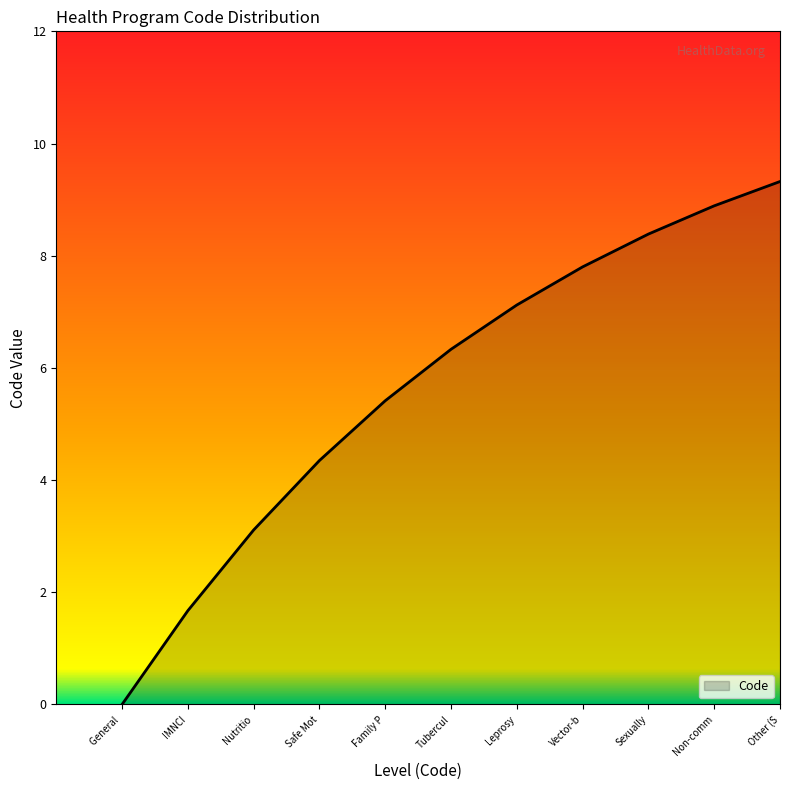

What is the smallest value displayed?

0.0